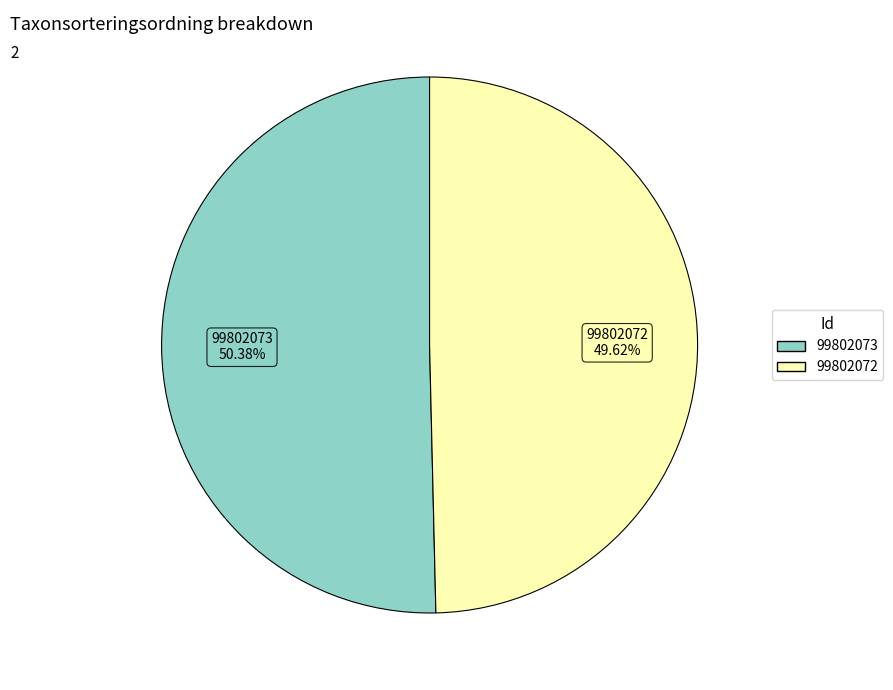

To the nearest percent, what is the average slice percentage?

50%